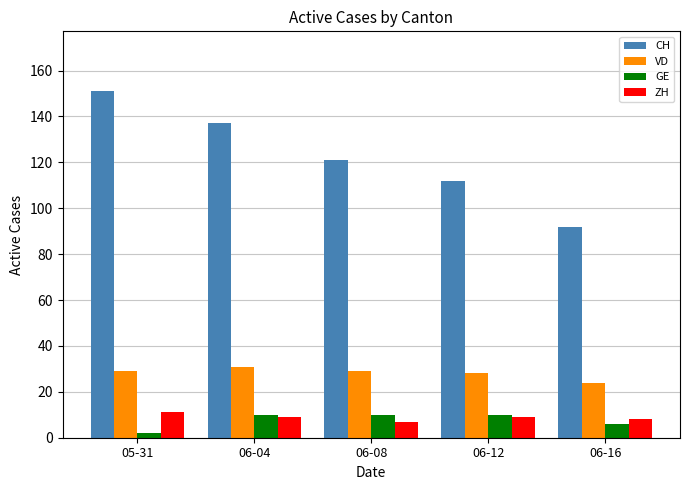

Between 05-31 and 06-04, which series saw the biggest shift?

CH